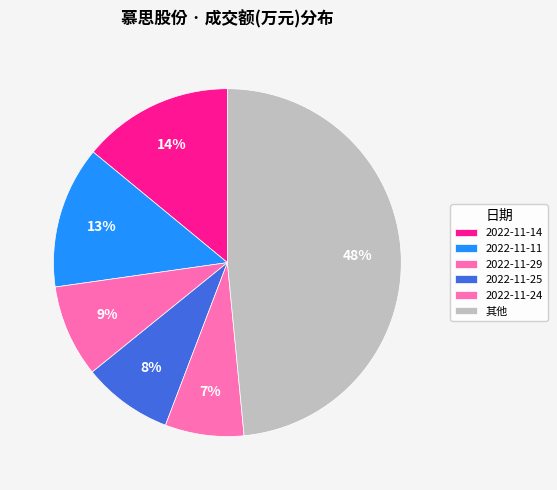

Is it true that 2022-11-29 is 1% of the pie?

False